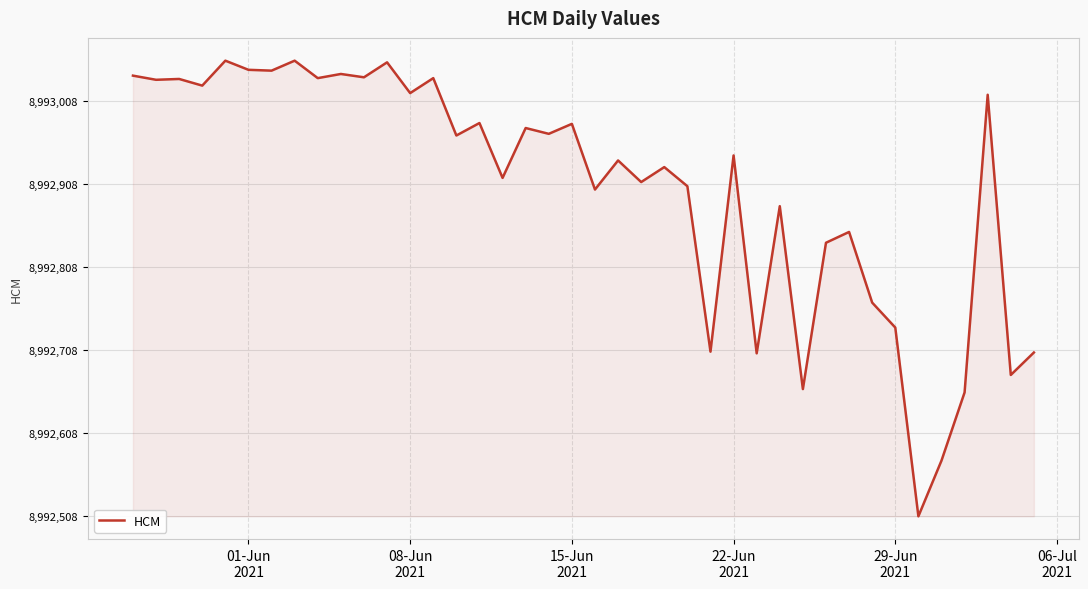

Is this an area chart (filled region under the line)?

Yes